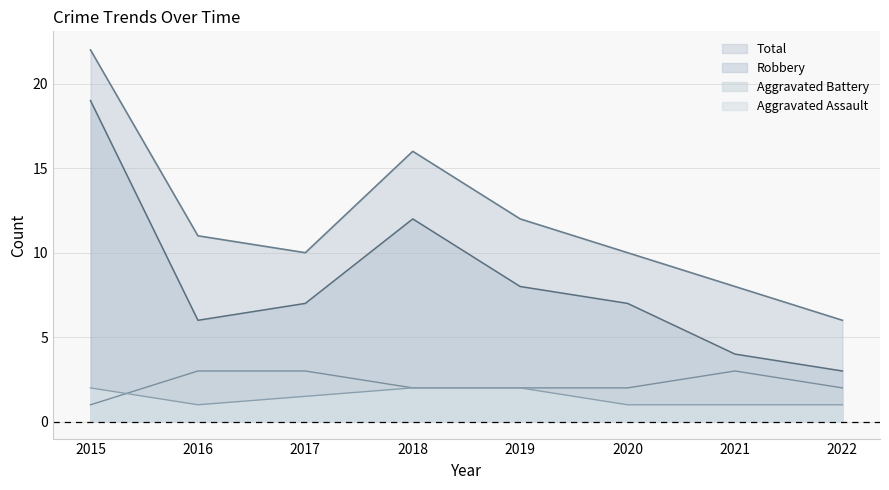

How many values in the Robbery series are below 7?

3